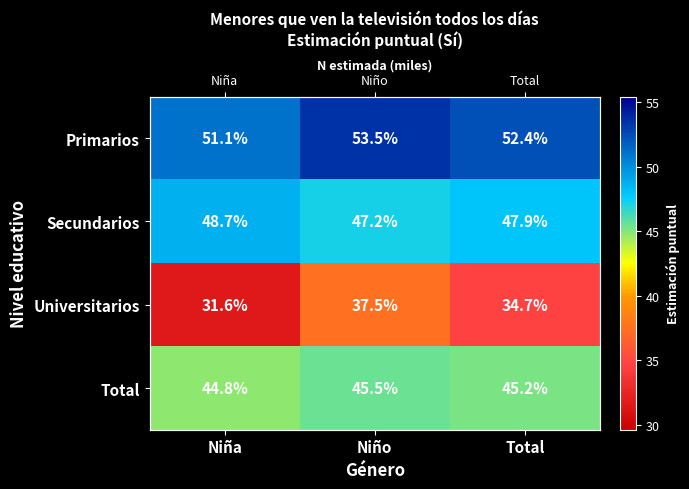

What is the difference between the maximum and minimum values in the Universitarios series?

5.9